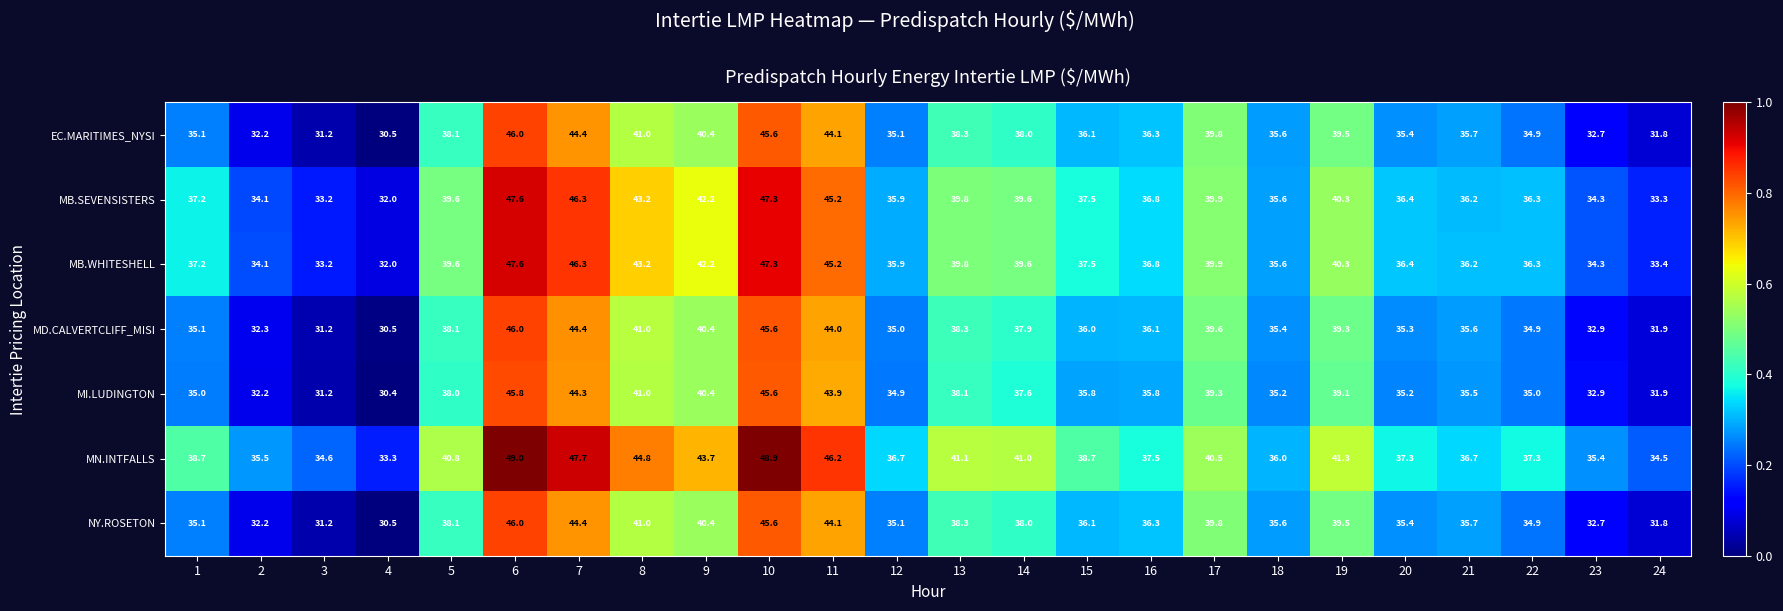

Which series has the largest range (max minus min)?

MN.INTFALLS